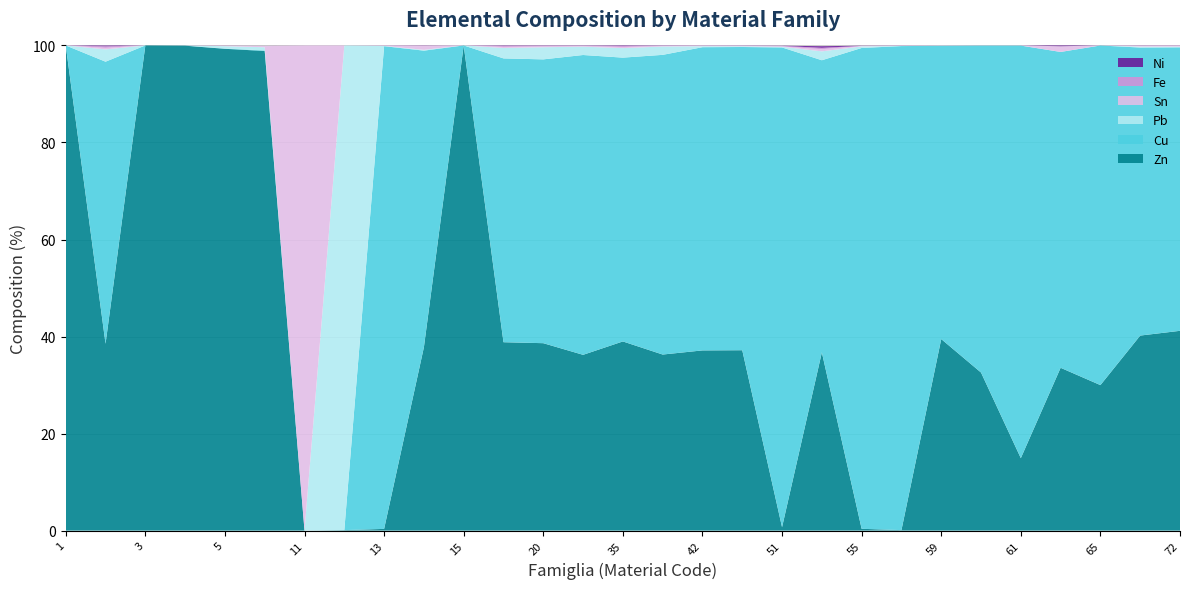

Reading left to right, extract all data points from this chart.

Zn: 100.0	38.5	100.0	100.0	99.3	98.9	0.0	0.1	0.3	37.8	100.0	38.8	38.6	36.2	39.0	36.3	37.1	37.2	0.7	36.7	0.4	0.1	39.5	32.6	14.9	33.6	30.0	40.2	41.2
Cu: 0.0	58.1	0.0	0.0	0.1	0.1	0.0	0.0	99.5	61.1	0.0	58.5	58.5	61.8	58.5	61.8	62.5	62.5	98.9	60.2	99.1	99.8	60.4	67.4	85.0	65.1	70.0	59.4	58.4
Pb: 0.0	2.5	0.0	0.0	0.5	0.7	0.0	99.9	0.1	0.2	0.0	2.1	2.5	1.7	2.0	1.7	0.2	0.1	0.1	1.8	0.3	0.0	0.0	0.0	0.0	0.0	0.0	0.2	0.1
Fe: 0.0	0.3	0.0	0.0	0.0	0.0	0.0	0.0	0.1	0.1	0.0	0.2	0.2	0.1	0.2	0.1	0.1	0.1	0.1	0.3	0.0	0.0	0.0	0.0	0.0	0.0	0.0	0.1	0.1
Sn: 0.0	0.3	0.0	0.0	0.1	0.2	100.0	0.0	0.1	0.8	0.0	0.2	0.1	0.1	0.2	0.1	0.1	0.1	0.1	0.4	0.1	0.1	0.0	0.0	0.0	1.1	0.0	0.2	0.2
Ni: 0.0	0.2	0.0	0.0	0.0	0.0	0.0	0.0	0.0	0.0	0.0	0.1	0.1	0.0	0.1	0.0	0.0	0.0	0.0	0.3	0.0	0.0	0.0	0.0	0.0	0.2	0.0	0.0	0.0